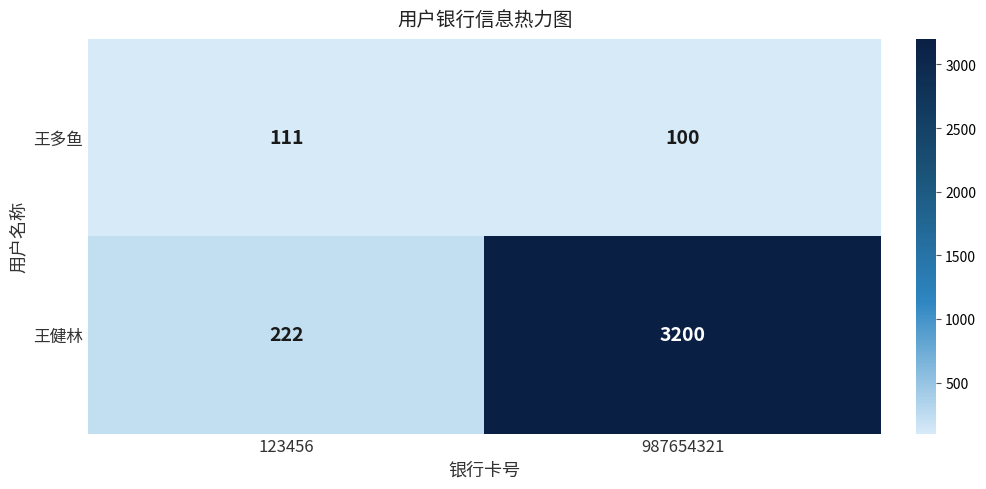

What is the total value across all series at 123456?

333